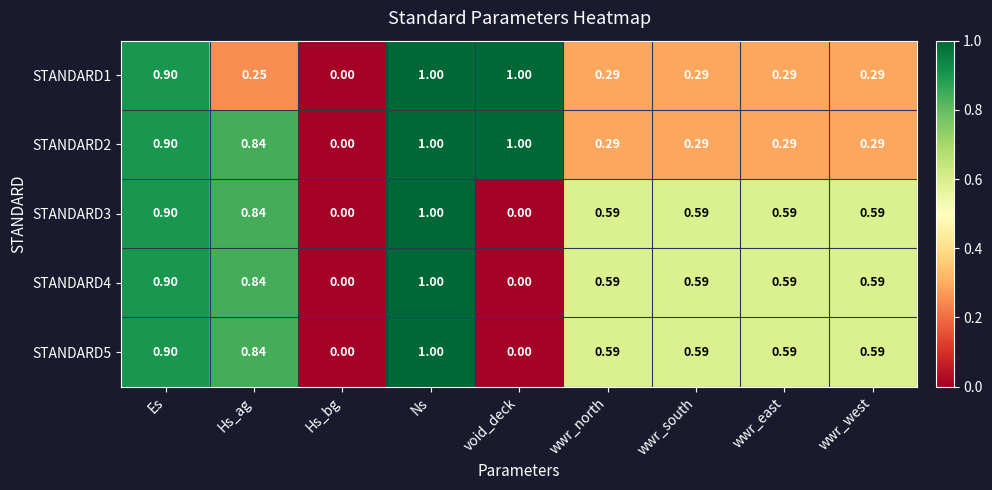

Which category has the highest value in the STANDARD3 series?

Ns